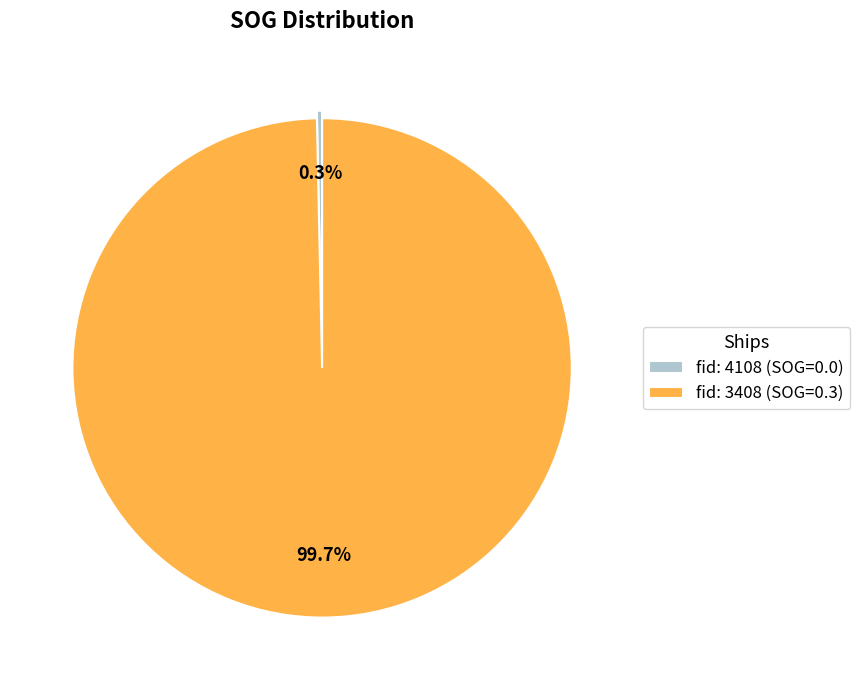

Which slice is the largest?

fid: 3408 (SOG=0.3)